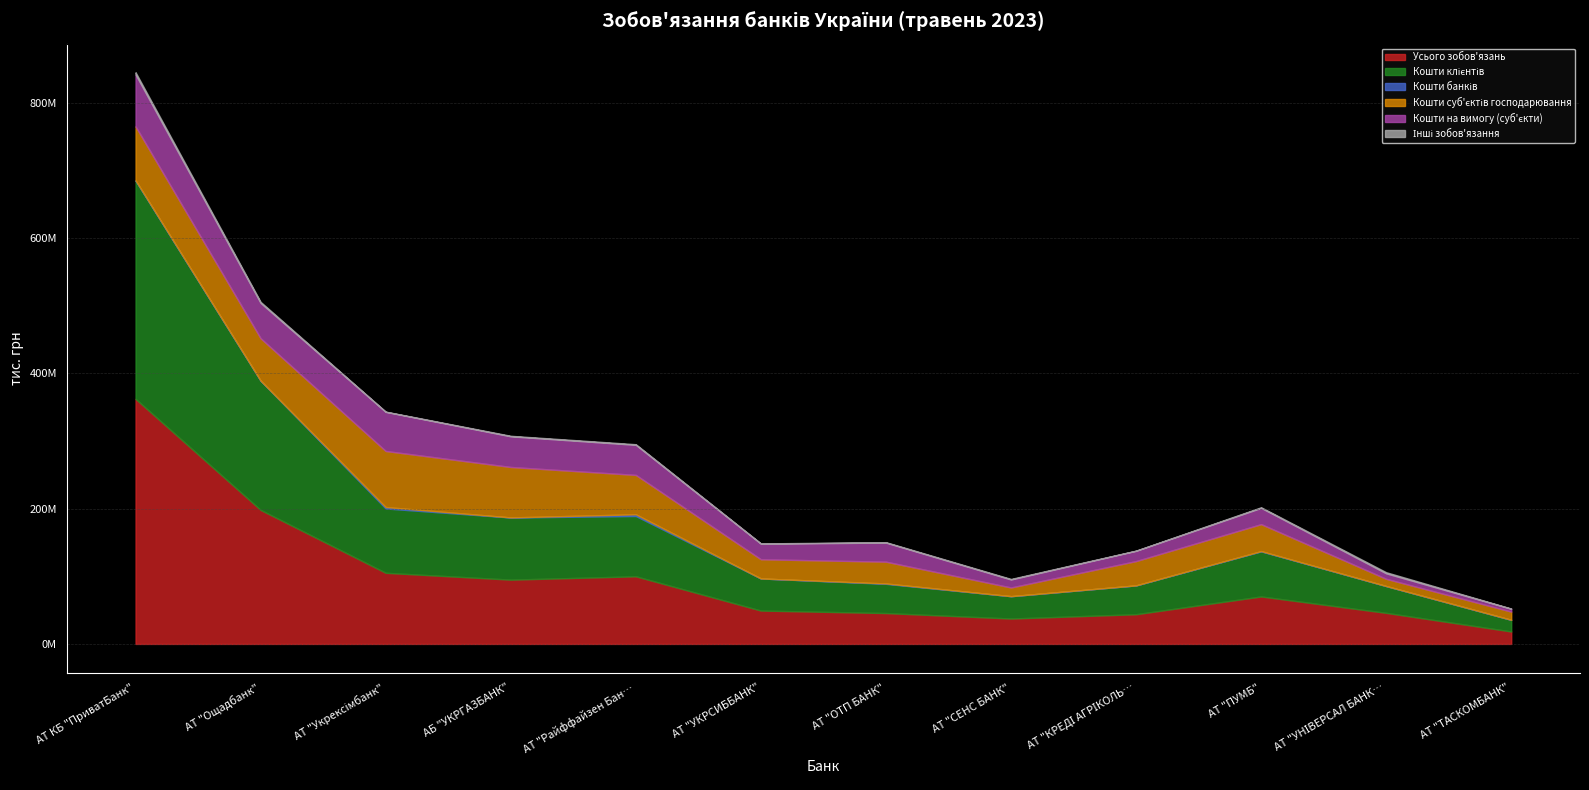

At which label does Кошти суб'єктів господарювання first exceed 39815047?

АТ КБ "ПриватБанк"